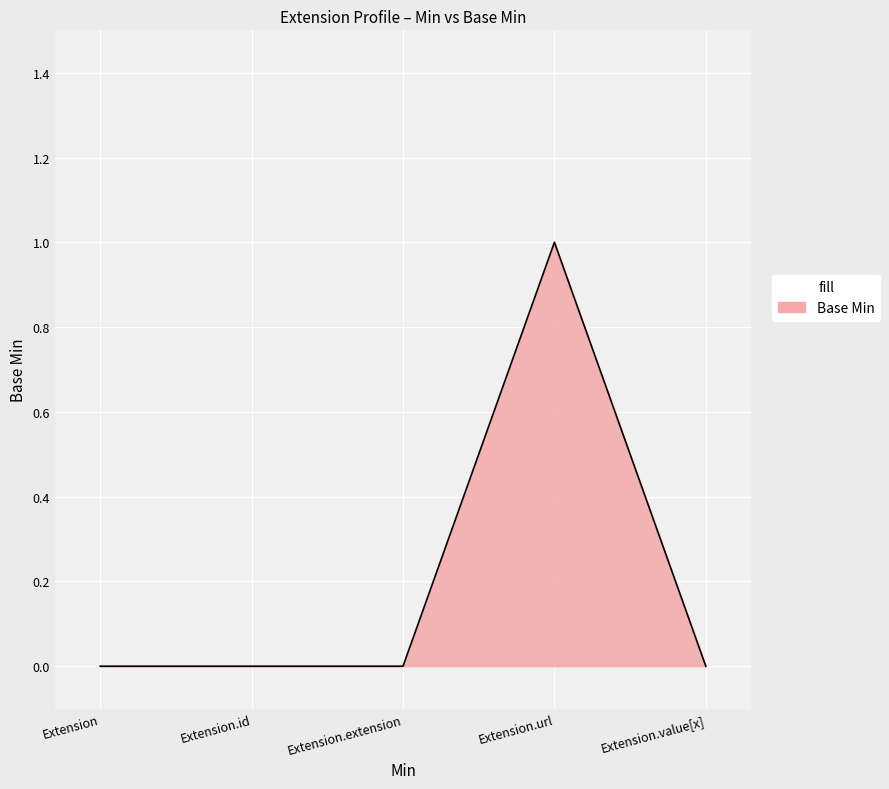

The chart shows a value of 0 at Extension.id. True or false?

True